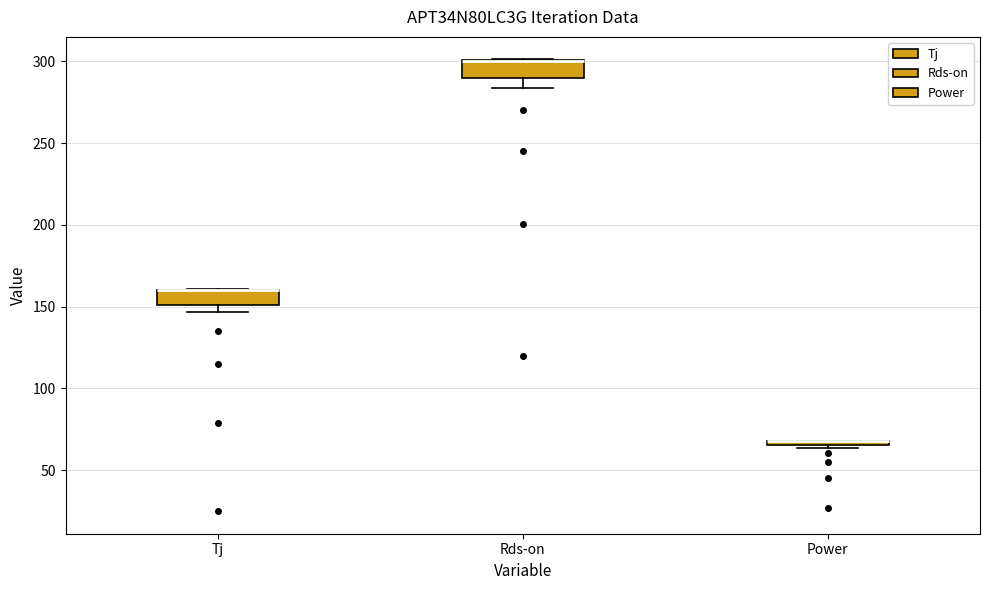

Where is the lower edge of the box for Tj on the y-axis? The values are not printed on the chart, so give them approximately, as read against the axis.

150